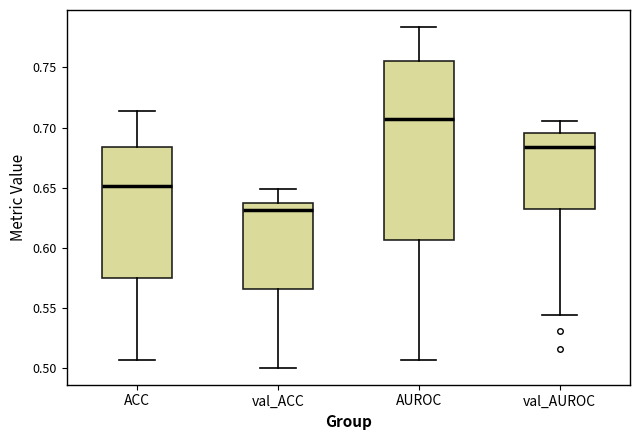

Reading left to right, transcribe this box plot: for each box, give where its median line is, the range the box spans, and where its two whiskers end, as read against the y-axis. The values are not printed on the chart, so give them approximately, as read against the axis.

ACC: median 0.650, box 0.575 to 0.685, whiskers 0.505 to 0.715
val_ACC: median 0.630, box 0.565 to 0.635, whiskers 0.500 to 0.650
AUROC: median 0.705, box 0.605 to 0.755, whiskers 0.505 to 0.785
val_AUROC: median 0.685, box 0.630 to 0.695, whiskers 0.545 to 0.705